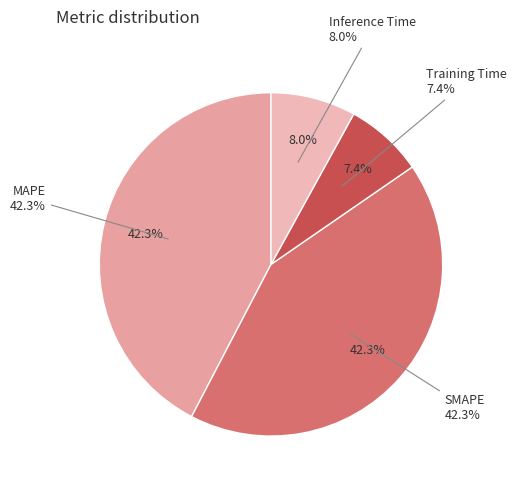

How many segments does this pie chart have?

4